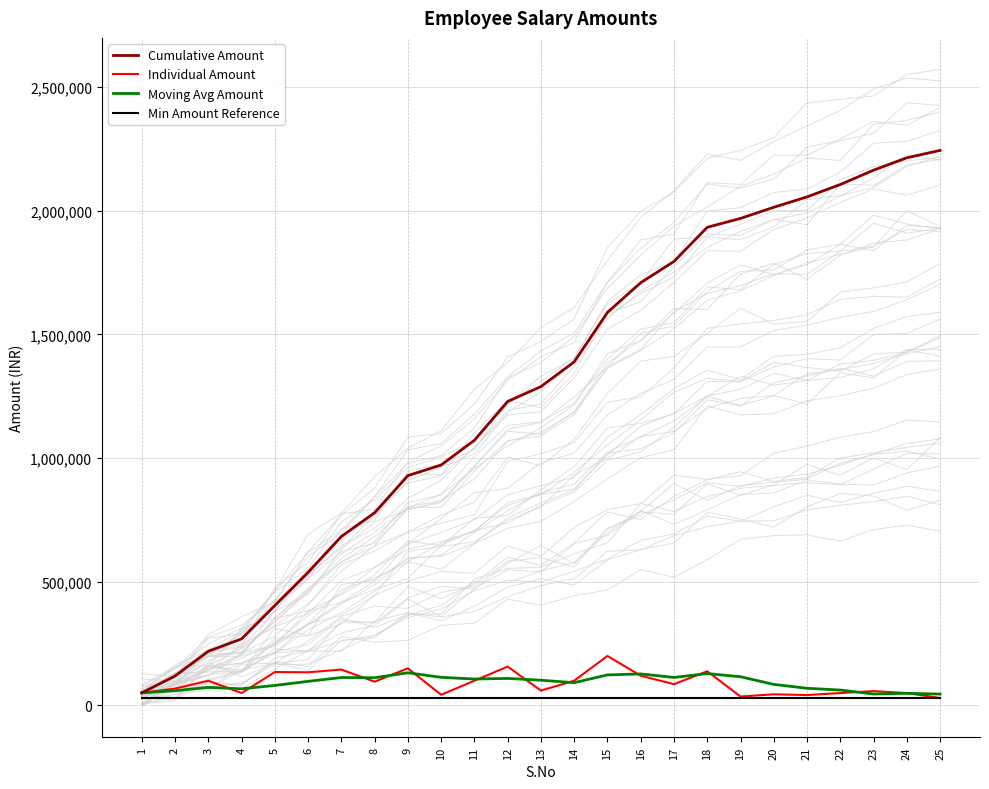

What is the sum of all Min Amount Reference values?

750000